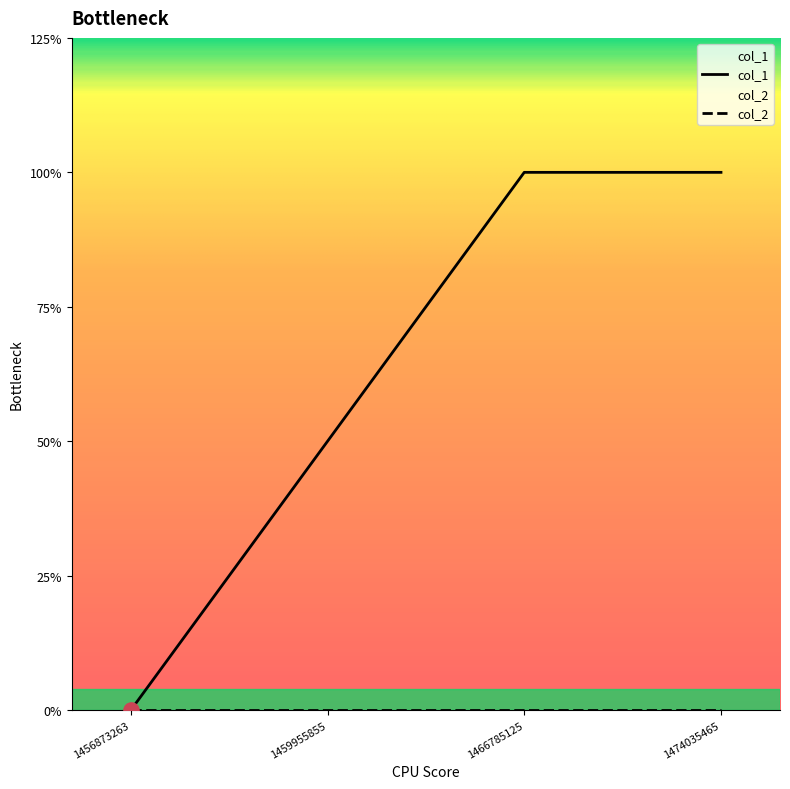

What is the ratio of the value at 1474035465 to the value at 1466785125?

1.0